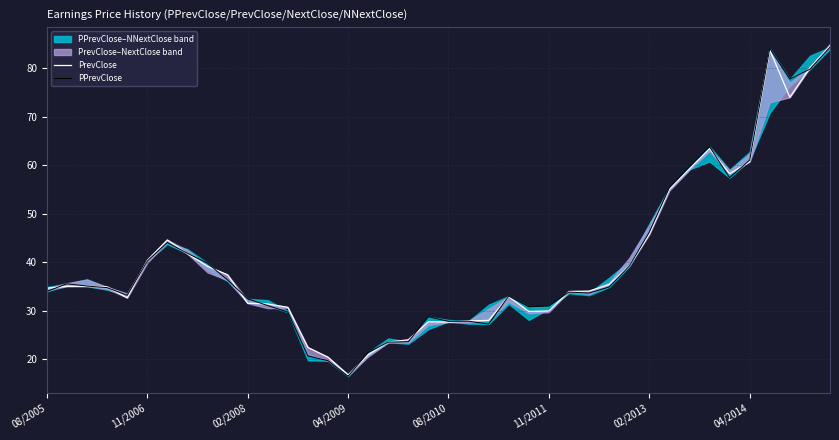

The value of PPrevClose at 33 is 63.9. True or false?

True